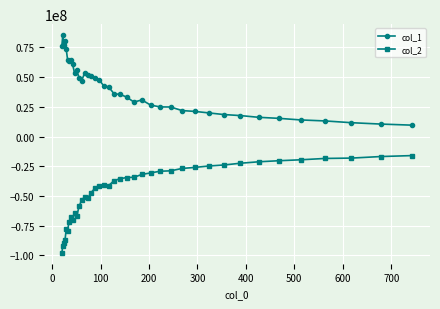

What is the sum of all col_2 values?

-1808070727.3